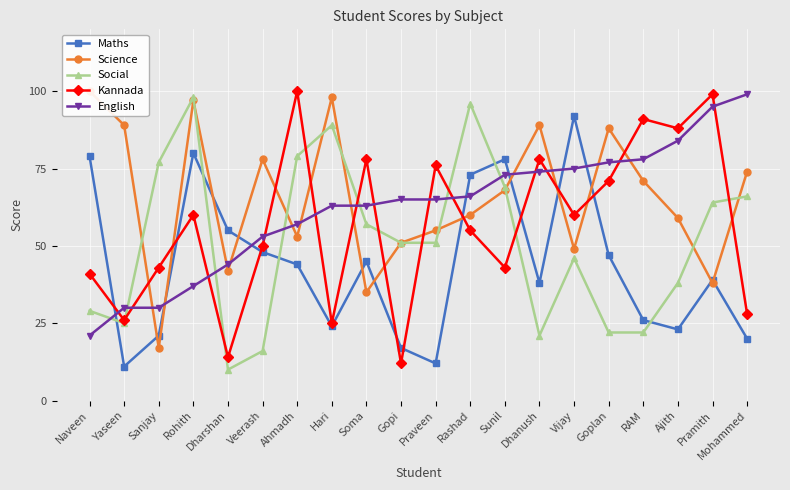

Rank the categories by Social value from highest to lowest.

Rohith, Rashad, Hari, Ahmadh, Sanjay, Sunil, Mohammed, Pramith, Soma, Gopi, Praveen, Vijay, Ajith, Naveen, Yaseen, Goplan, RAM, Dhanush, Veerash, Dharshan